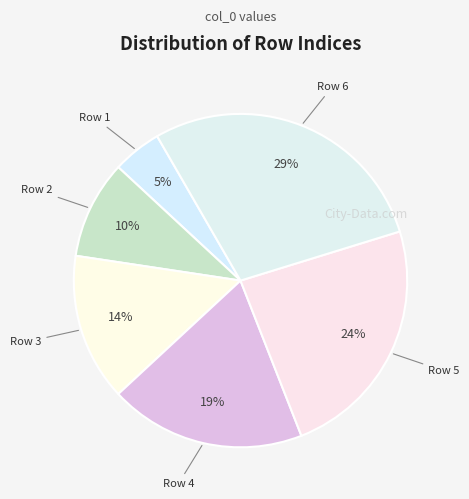

To the nearest percent, what is the difference between the largest and smallest slice percentages?

24%